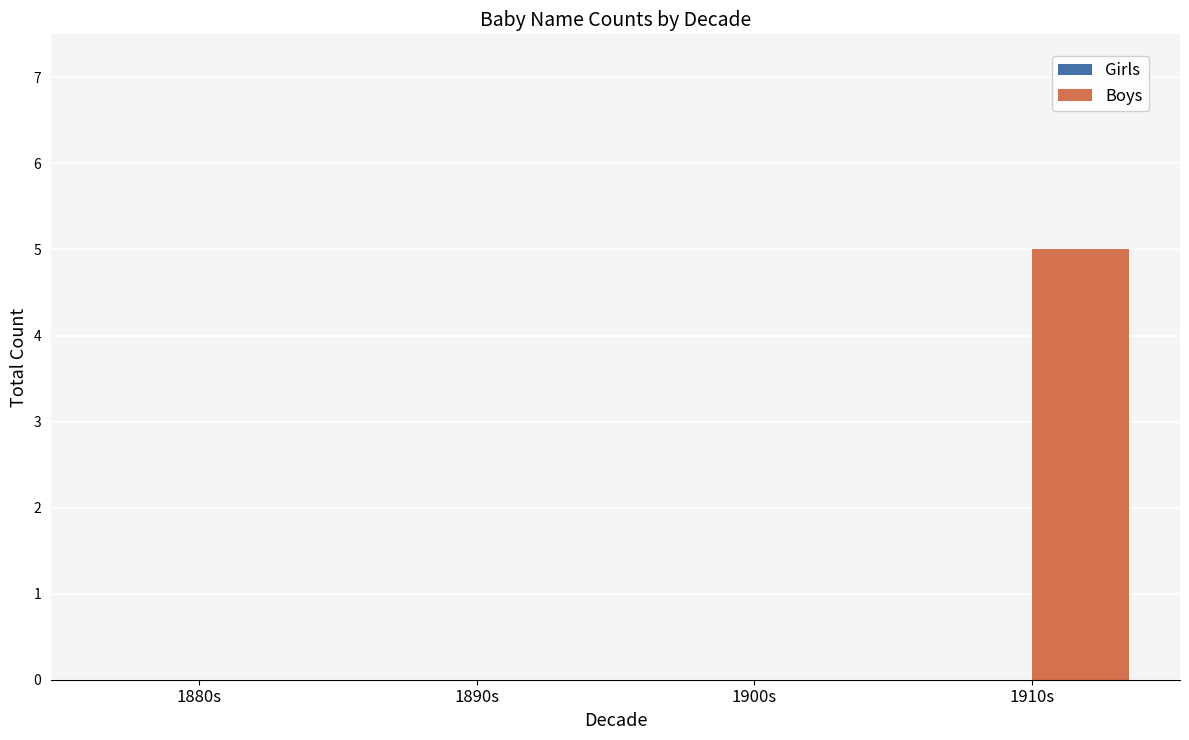

What is the sum of the values at 1910s and 1880s?

5